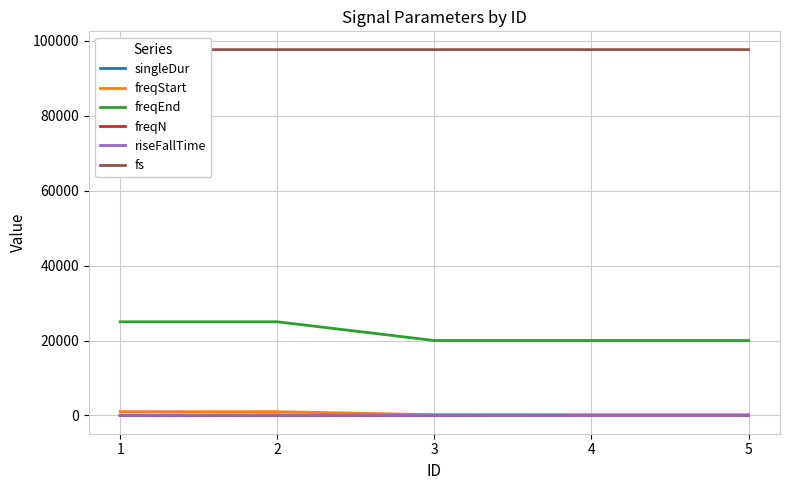

At how many categories does at least one series exceed 72158?

5